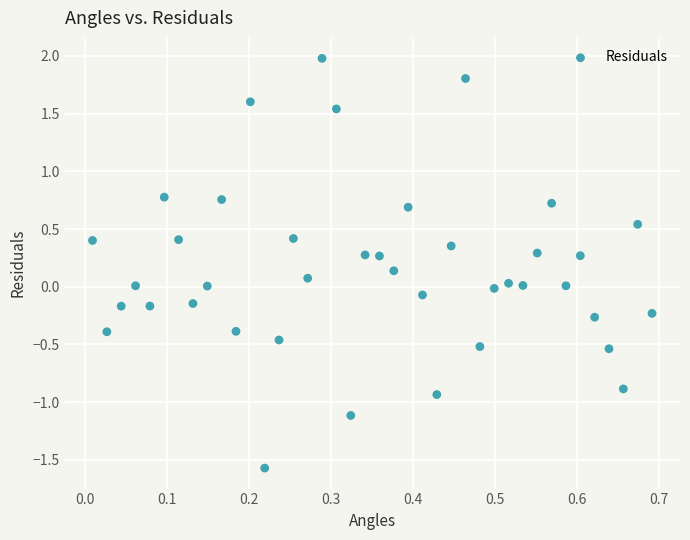

What is the range of X values (max minus min)?

0.7